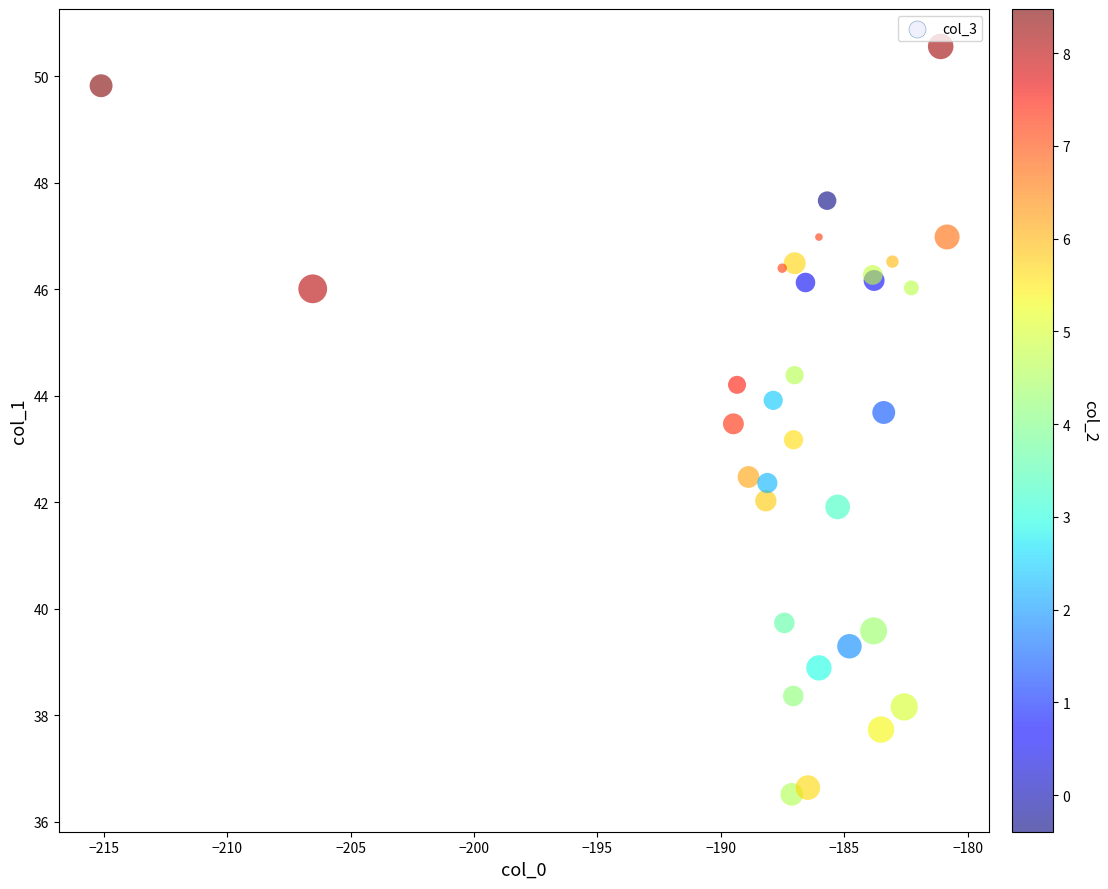

What Y value in the scatter plot is closest to 43?

43.2